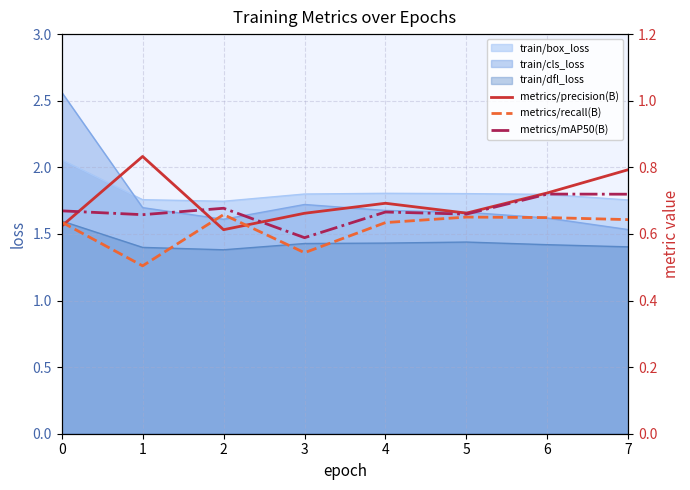

Does the chart display data point markers on the line(s)?

No